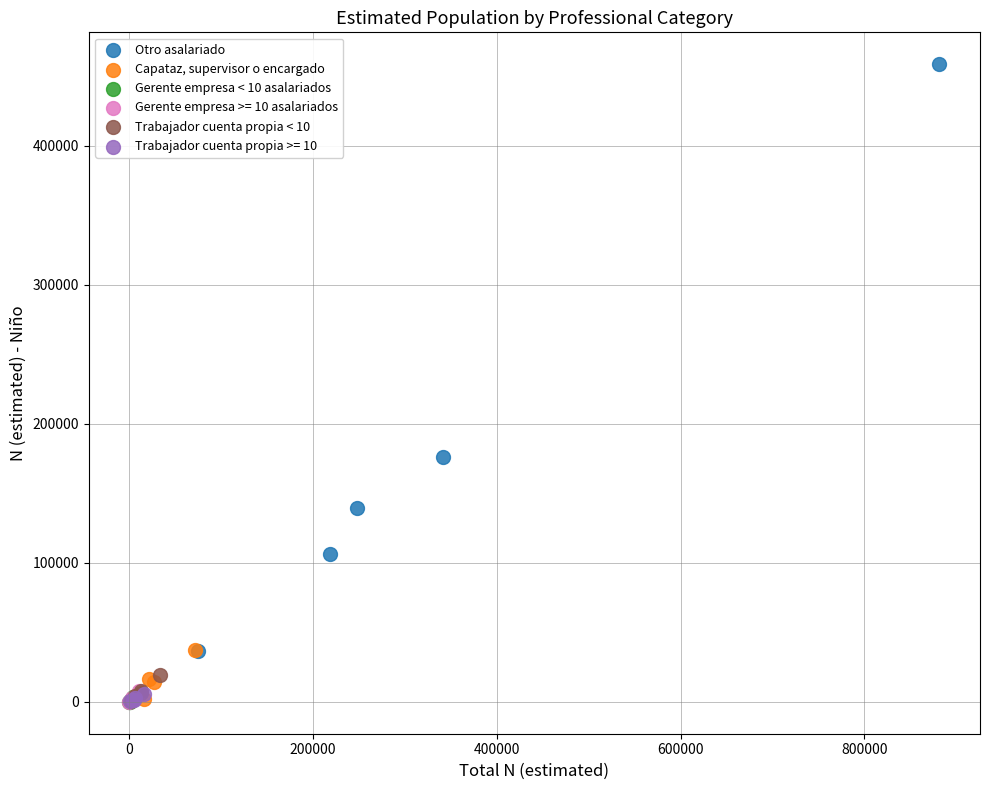

Which series contains the highest Y value?

Otro asalariado